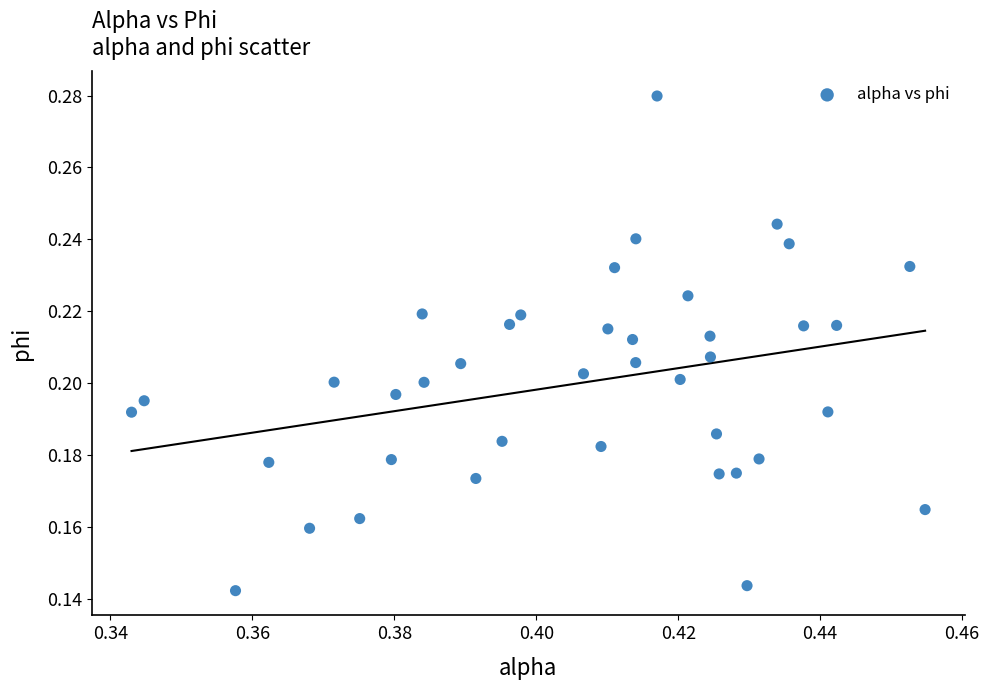

How many points are shown in the scatter plot?

40